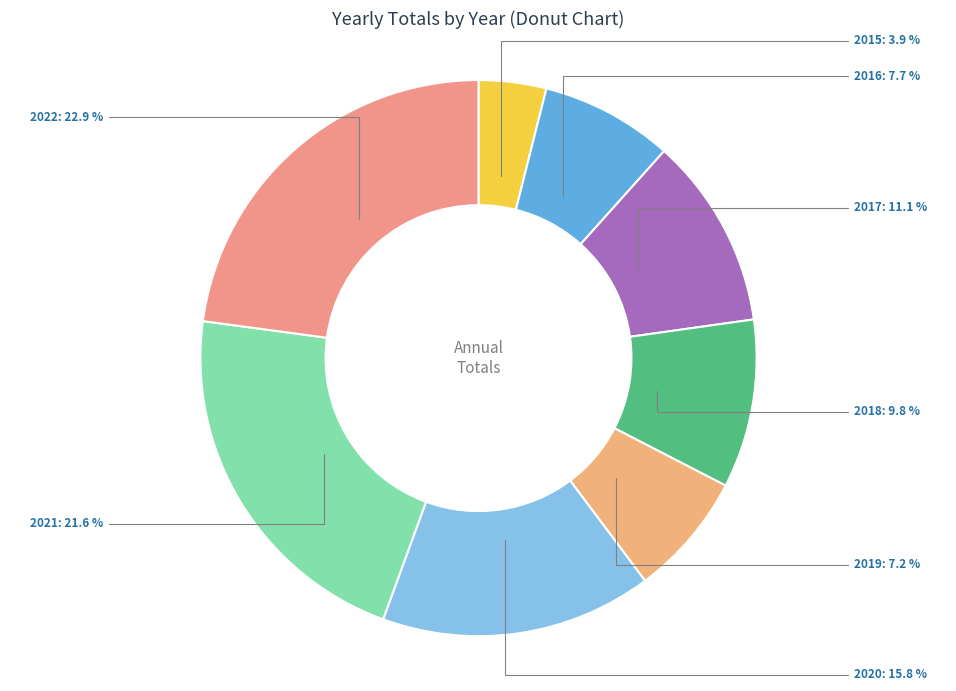

Rank the categories by value from lowest to highest.

2015, 2019, 2016, 2018, 2017, 2020, 2021, 2022